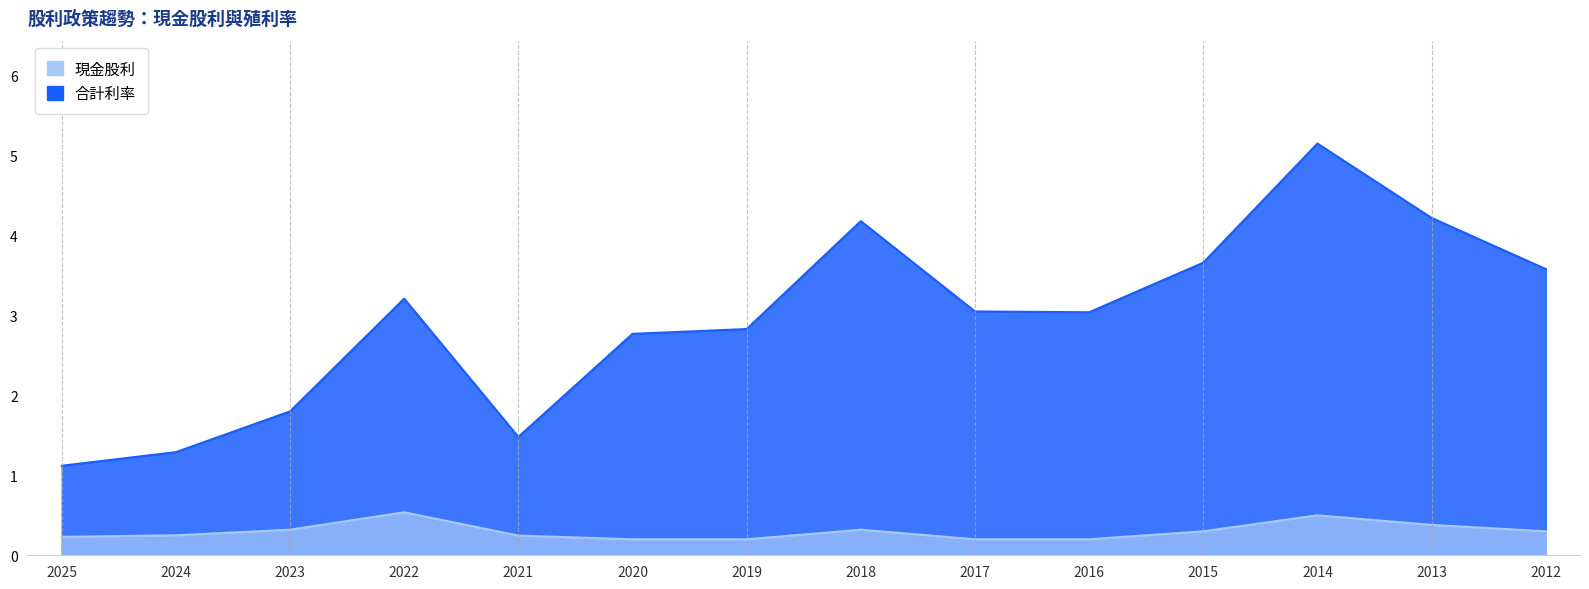

Which series has the widest spread of values?

合計利率